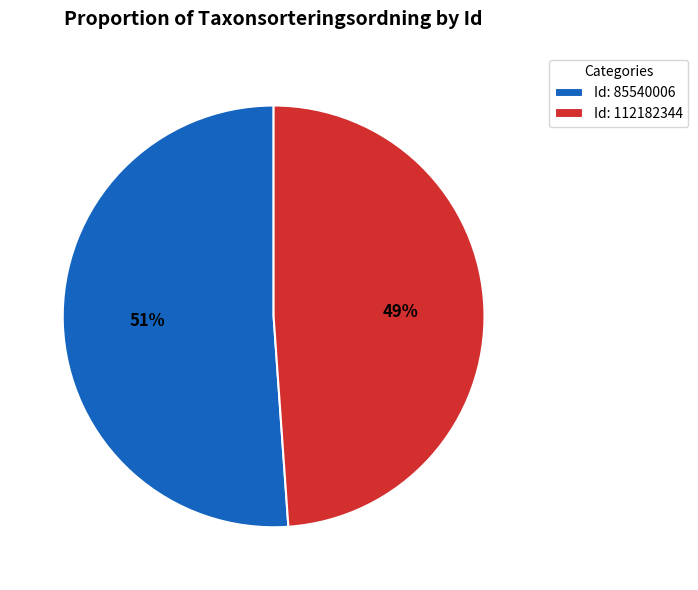

To the nearest percent, what is the average slice percentage?

50%